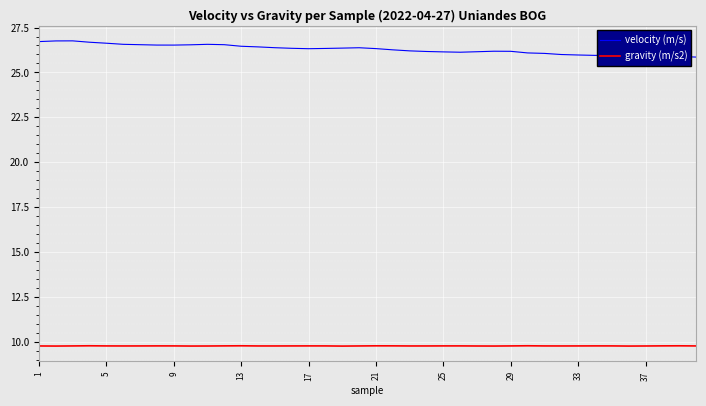

True or false: velocity (m/s) and gravity (m/s2) intersect in this chart.

False